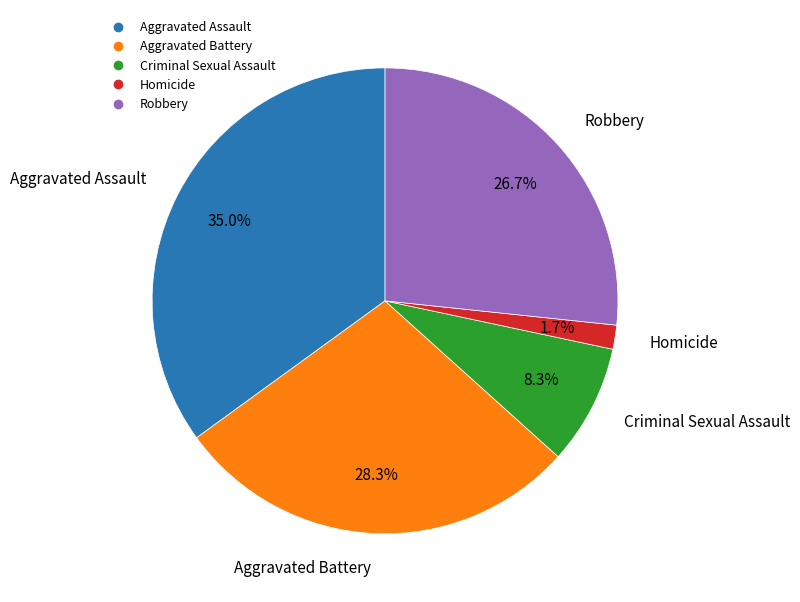

To the nearest percent, what is the combined percentage of Criminal Sexual Assault and Robbery?

35%